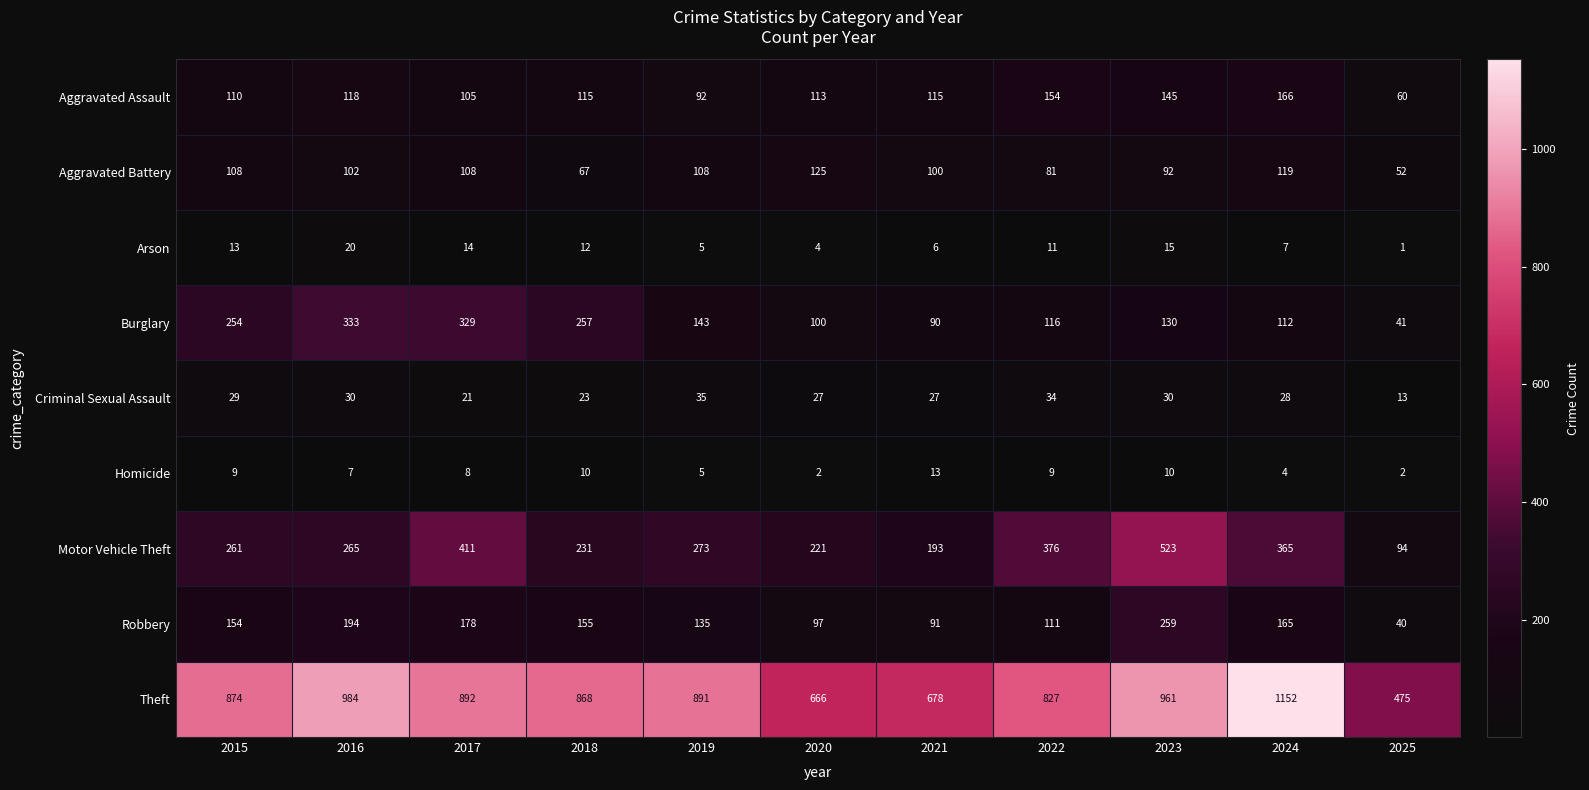

The Aggravated Battery series shows 92 at 2023. True or false?

True